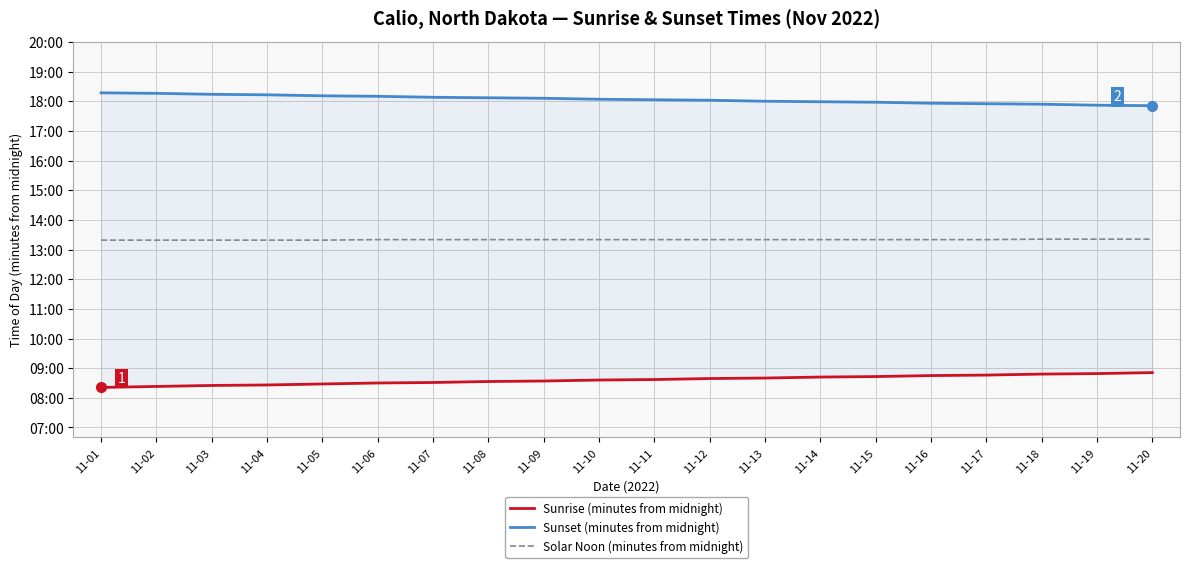

At which label does Solar Noon (minutes from midnight) first exceed 800?

11-18